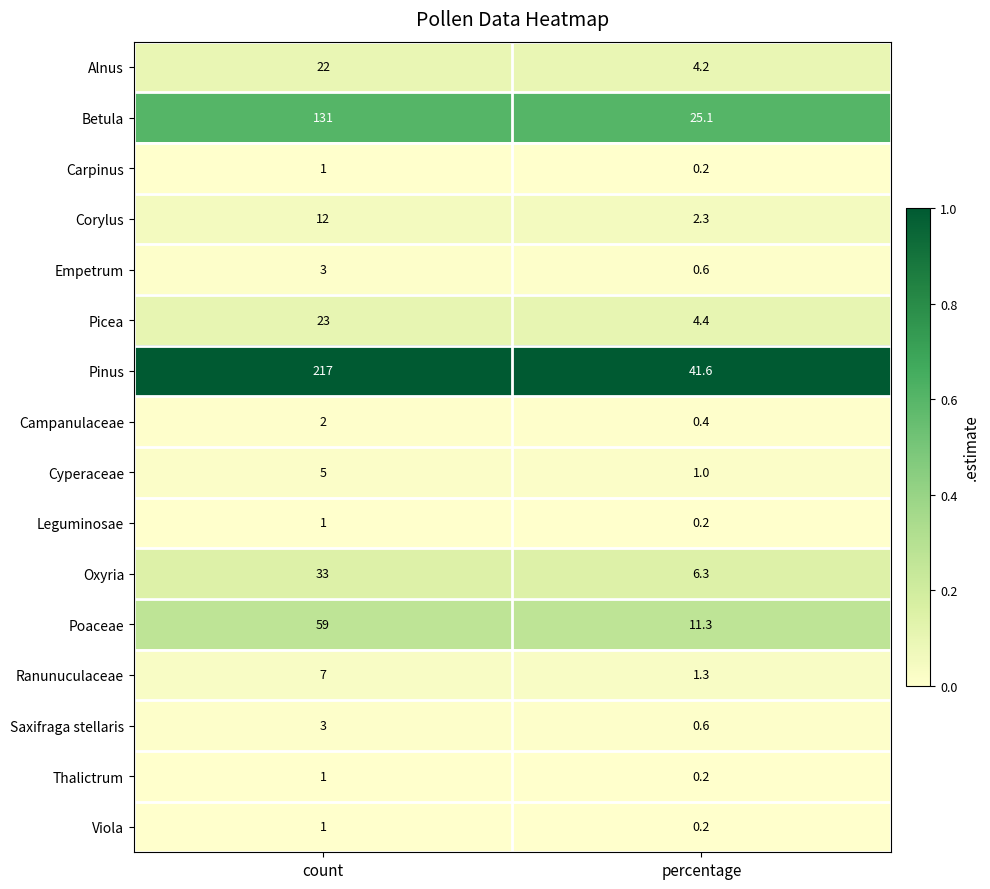

The Pinus series shows 104.8 at count. True or false?

False